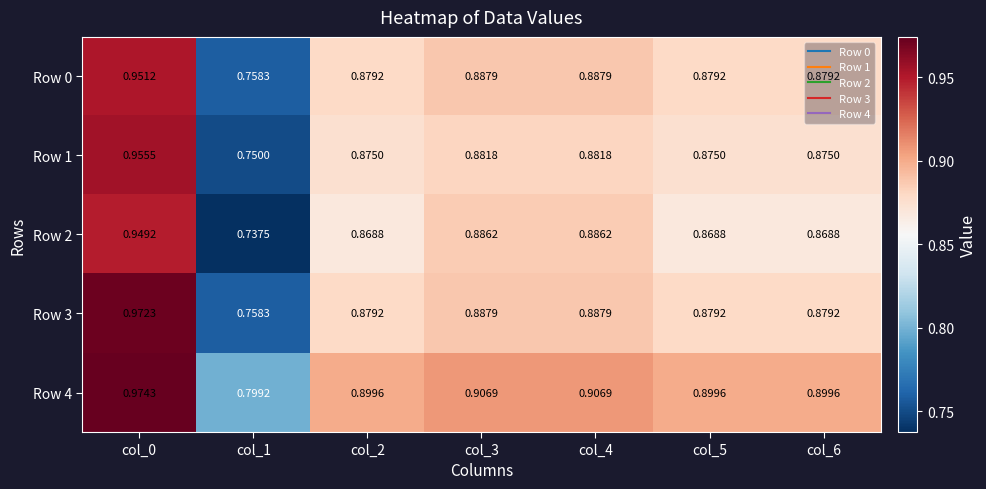

At which category is the sum across all series the highest?

col_0